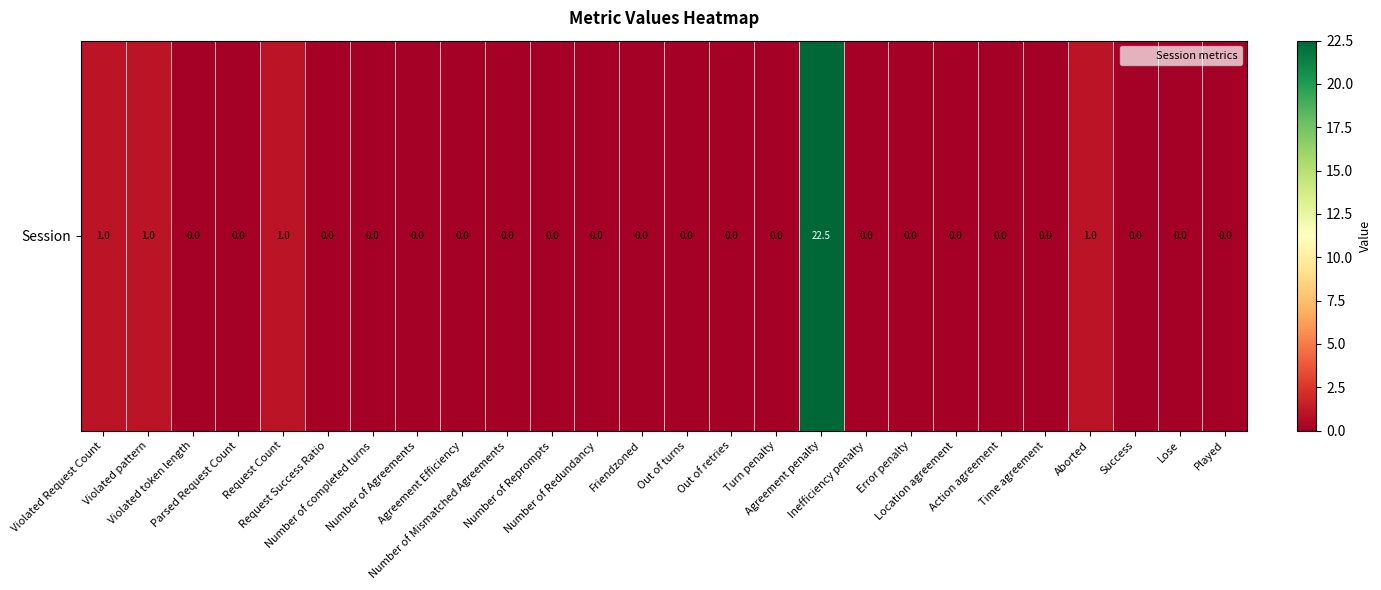

List the labels in order of value, largest first.

Agreement penalty, Violated Request Count, Violated pattern, Request Count, Aborted, Violated token length, Parsed Request Count, Request Success Ratio, Number of completed turns, Number of Agreements, Agreement Efficiency, Number of Mismatched Agreements, Number of Reprompts, Number of Redundancy, Friendzoned, Out of turns, Out of retries, Turn penalty, Inefficiency penalty, Error penalty, Location agreement, Action agreement, Time agreement, Success, Lose, Played